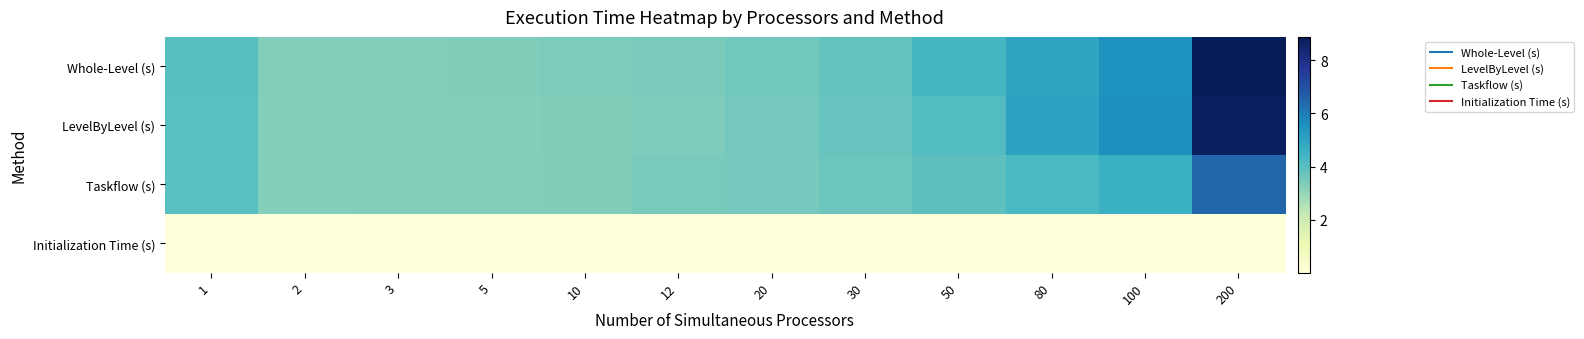

Reading left to right, list all the values displayed in this chart.

Whole-Level (s): 1=4.1	2=3.3	3=3.3	5=3.3	10=3.4	12=3.4	20=3.6	30=3.8	50=4.4	80=5.0	100=5.5	200=8.9
LevelByLevel (s): 1=4.0	2=3.2	3=3.2	5=3.3	10=3.3	12=3.4	20=3.5	30=3.7	50=4.1	80=5.1	100=5.6	200=8.8
Taskflow (s): 1=4.0	2=3.2	3=3.3	5=3.3	10=3.3	12=3.4	20=3.5	30=3.7	50=3.9	80=4.3	100=4.6	200=6.5
Initialization Time (s): 1=0.0	2=0.0	3=0.0	5=0.0	10=0.0	12=0.0	20=0.0	30=0.0	50=0.0	80=0.0	100=0.0	200=0.0